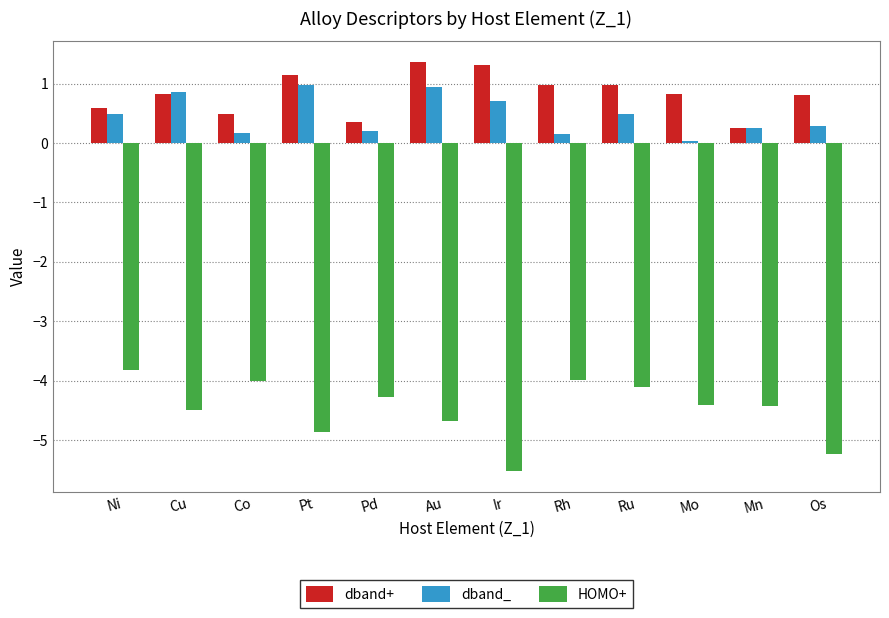

At how many categories does at least one series exceed 0?

12